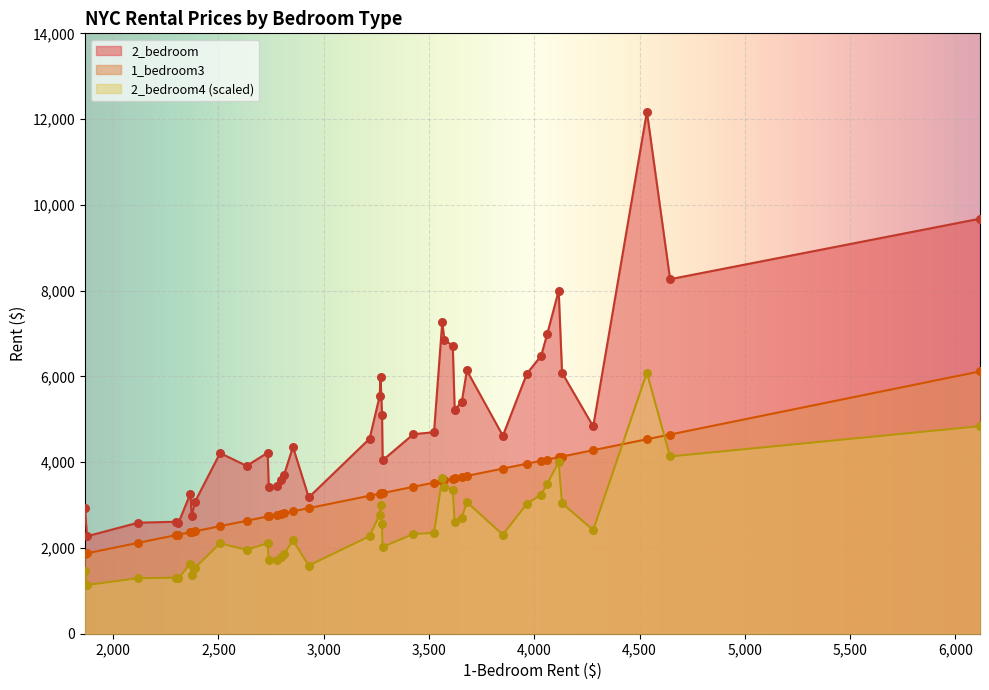

Which series has the widest spread of values?

2_bedroom